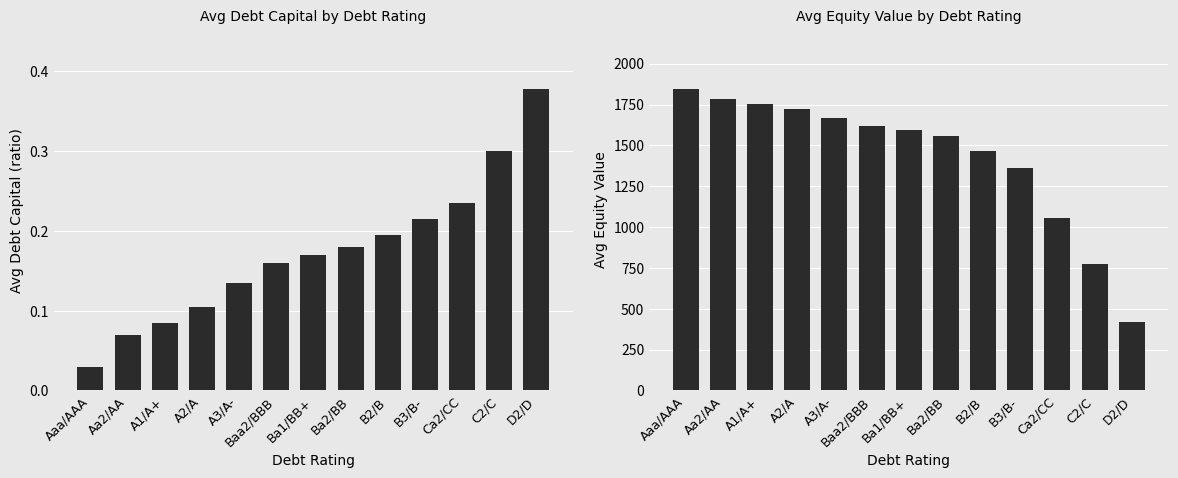

What is the label of the 3rd bar from the right?

Ca2/CC